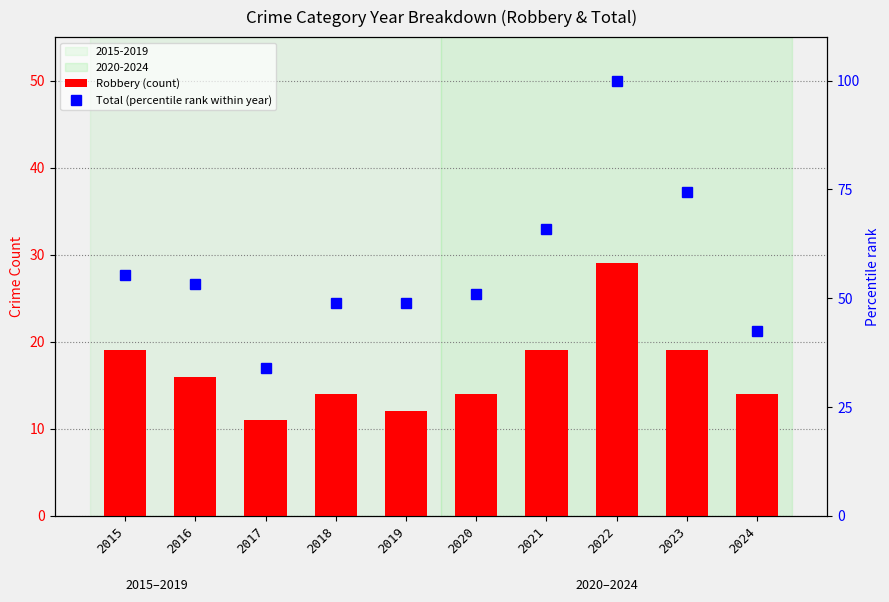

Rank the categories by Robbery (count) value from lowest to highest.

2017, 2019, 2018, 2020, 2024, 2016, 2015, 2021, 2023, 2022